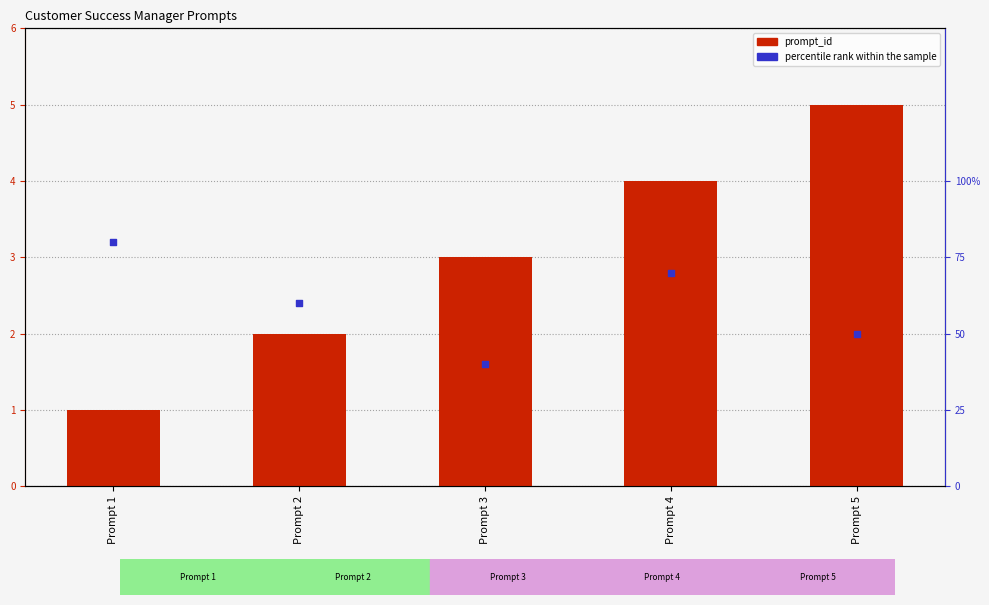

What are all the series names shown in the legend?

prompt_id, percentile rank within the sample